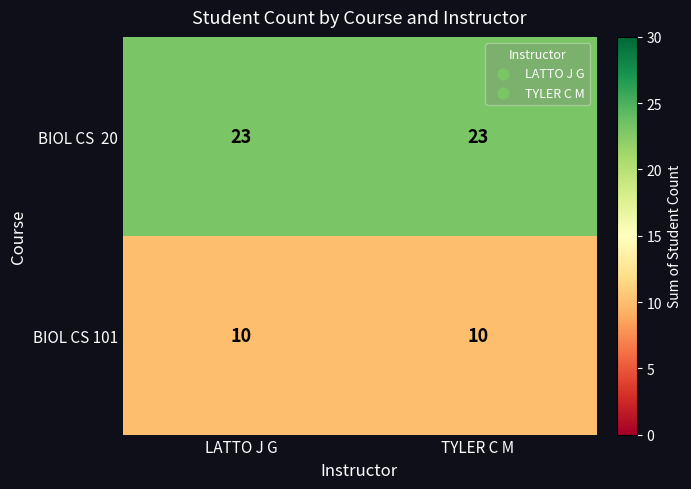

What is the difference between the highest and lowest values at TYLER C M?

13